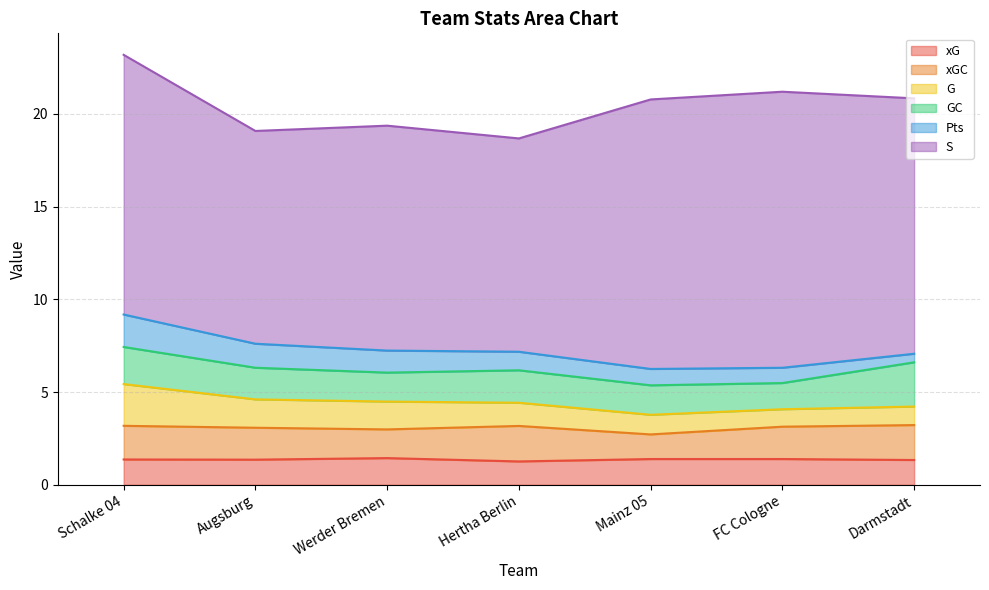

What is the lowest value of the S series?

11.5